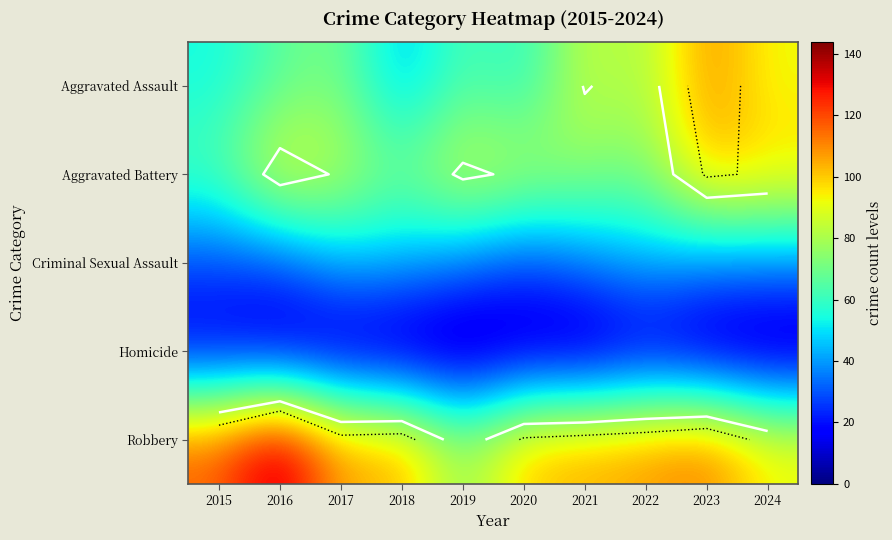

Rank the series at 2023 from highest to lowest value.

Robbery, Aggravated Assault, Aggravated Battery, Criminal Sexual Assault, Homicide